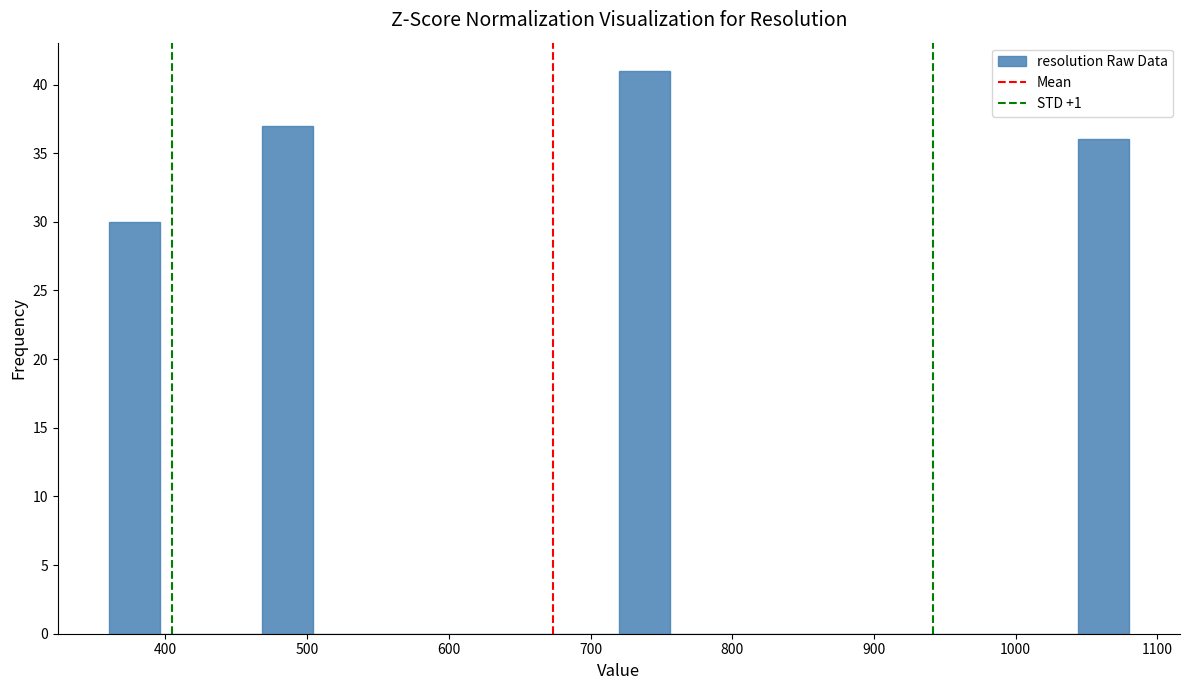

Read against the x-axis, roughly where is the centre of the tallest bar?

740